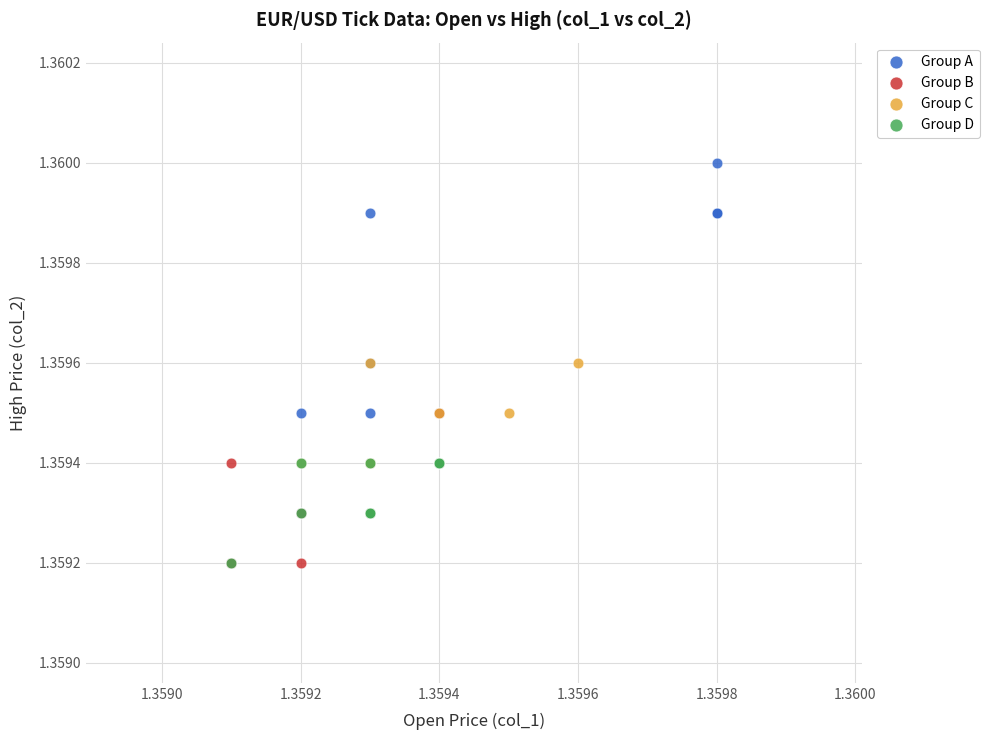

Which series contains the highest Y value?

Group A